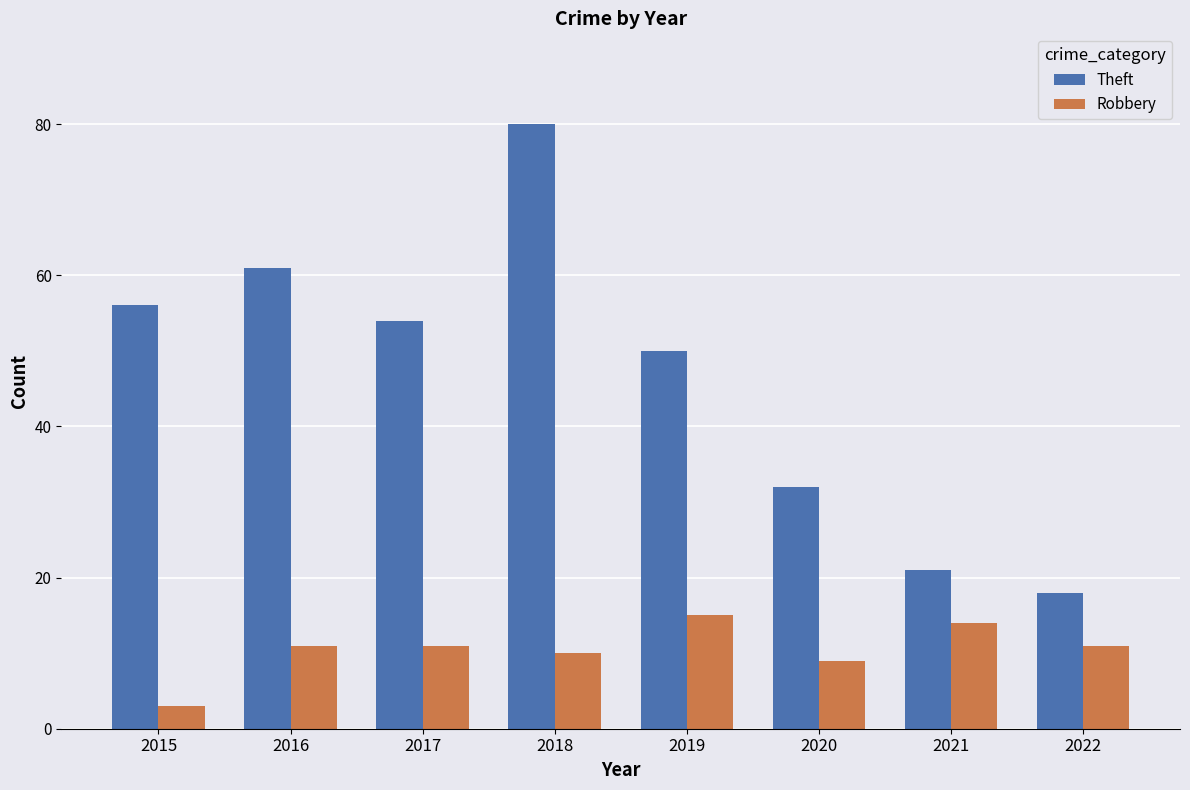

How many distinct data groups are displayed?

2